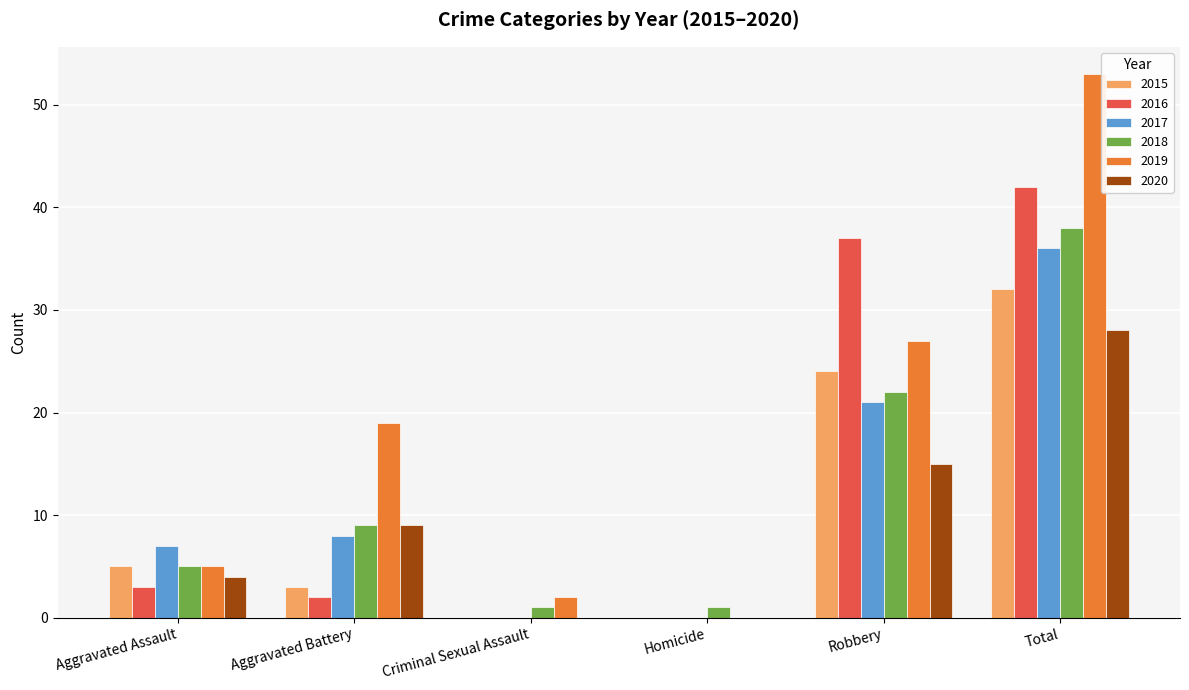

True or false: 2015 has a value of 11 at Homicide.

False